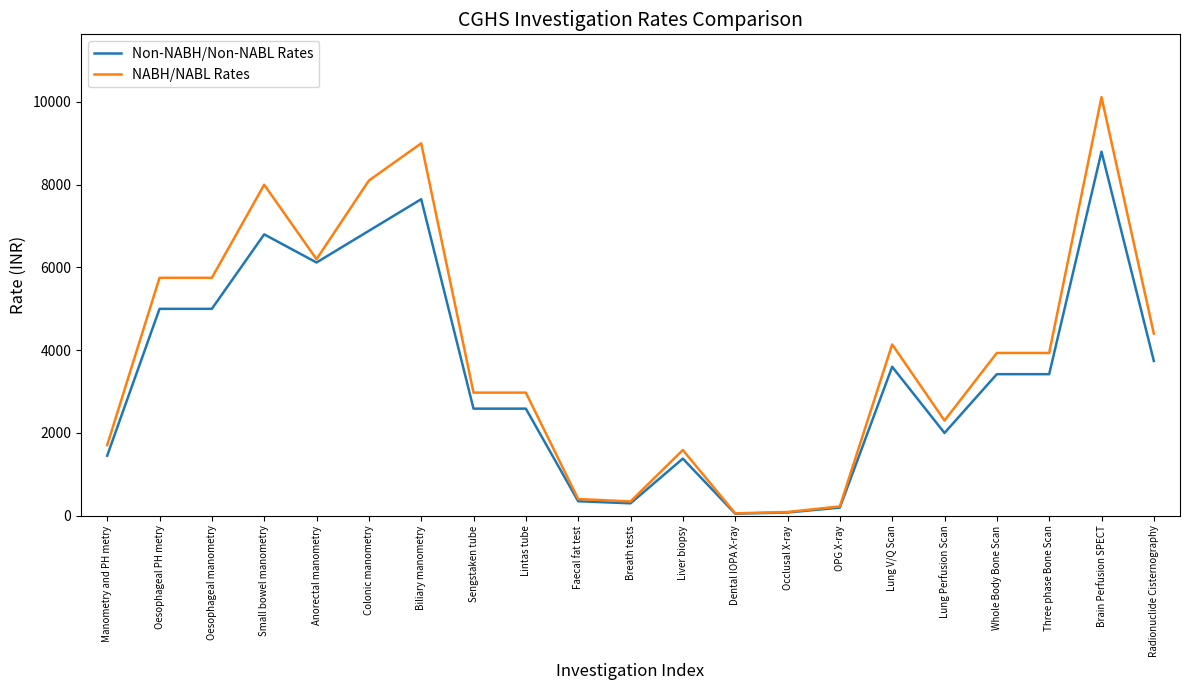

Is it true that Non-NABH/Non-NABL Rates equals 7650 at Biliary manometry?

True